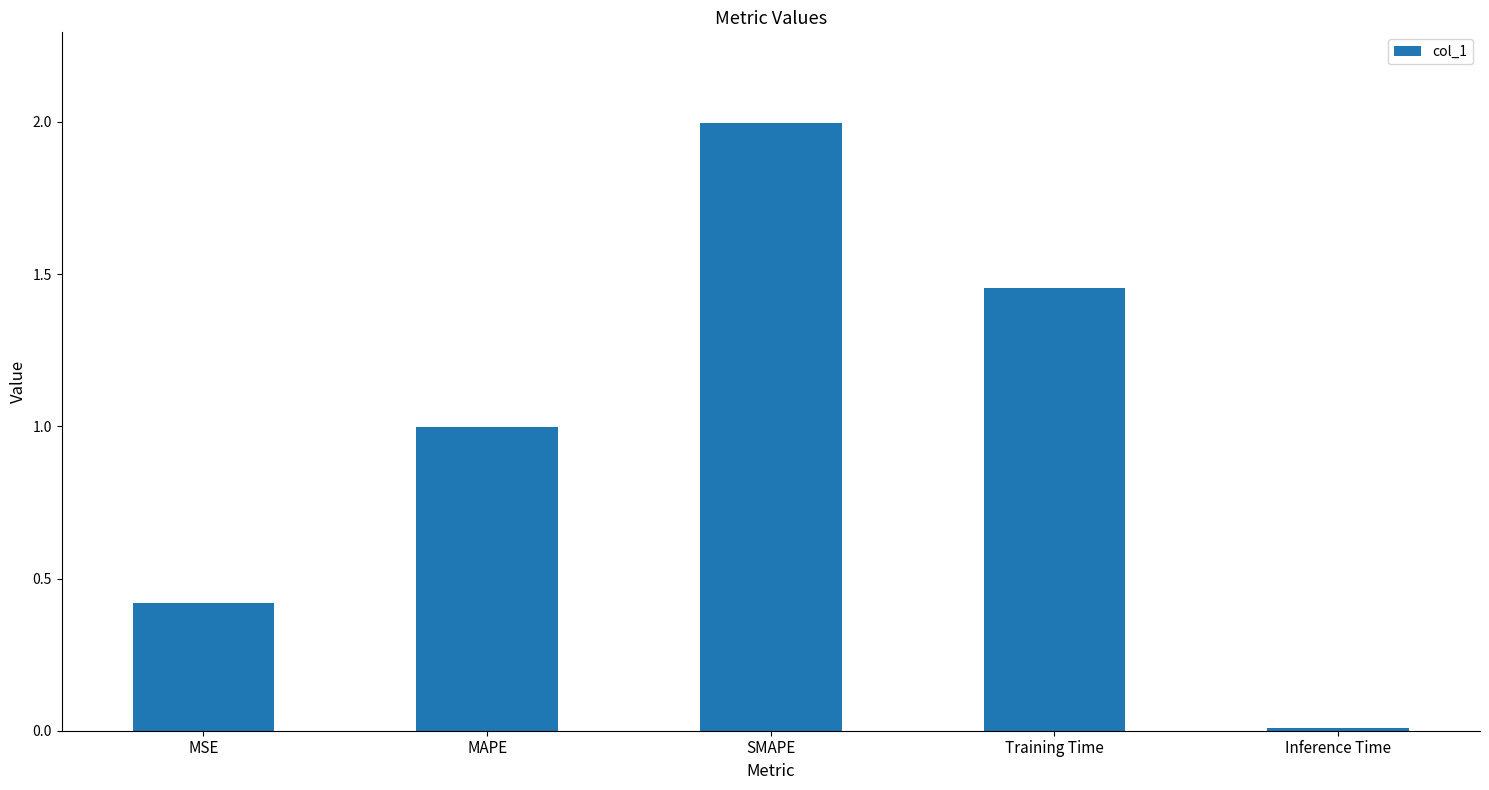

Is it true that the value at SMAPE is 1.3?

False